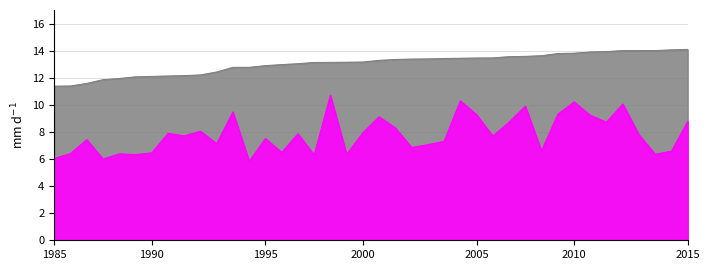

Reading right to left, transcribe all the data shown in this chart.

U1_OK_d_wl_ew6: 8.8	6.6	6.4	7.8	10.1	8.7	9.2	10.2	9.3	6.6	9.9	8.7	7.7	9.3	10.3	7.3	7.1	6.9	8.3	9.1	7.9	6.4	10.7	6.3	7.9	6.5	7.5	5.8	9.5	7.1	8.1	7.7	7.9	6.5	6.3	6.4	6.0	7.4	6.4	6.1
p-w-euc-distance: 14.1	14.1	14.0	14.0	14.0	13.9	13.9	13.8	13.8	13.6	13.6	13.6	13.5	13.5	13.4	13.4	13.4	13.4	13.4	13.3	13.2	13.1	13.1	13.1	13.0	13.0	12.9	12.8	12.8	12.4	12.2	12.2	12.1	12.1	12.1	11.9	11.9	11.6	11.4	11.4